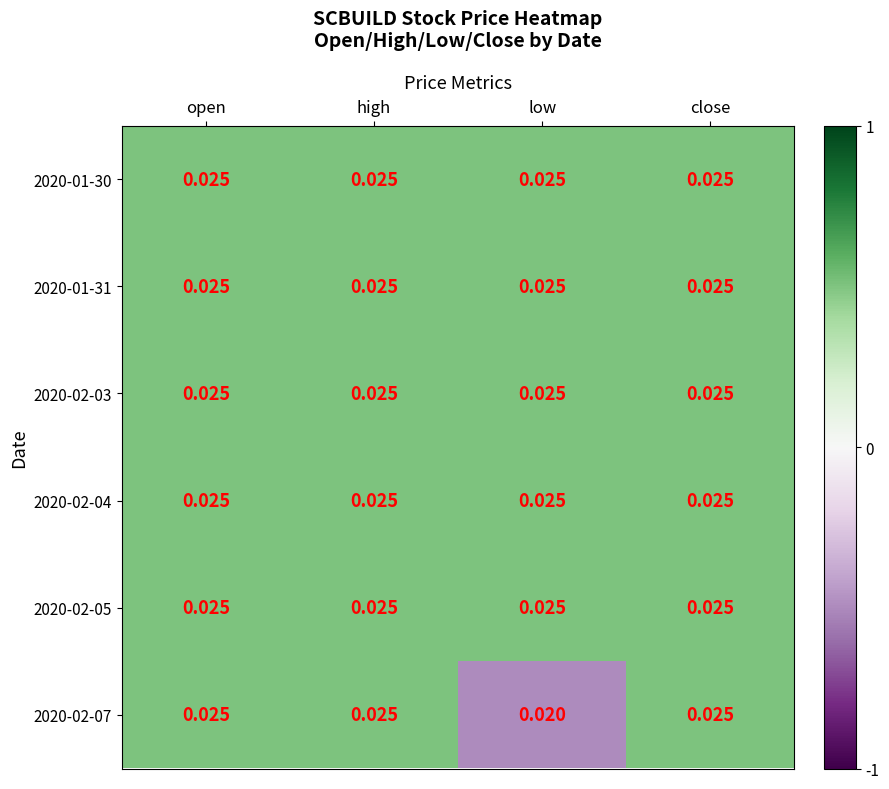

Which label corresponds to the smallest value in the chart?

low